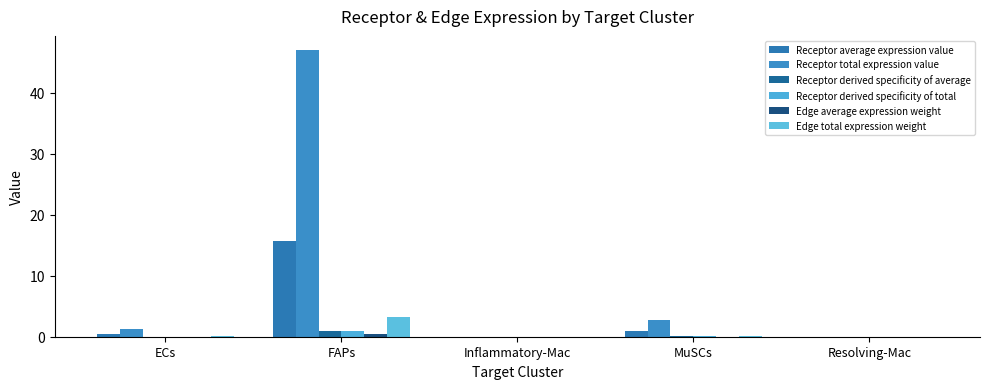

Reading left to right, list all the values displayed in this chart.

Receptor average expression value: ECs=0.4	FAPs=15.7	Inflammatory-Mac=0.0	MuSCs=0.9	Resolving-Mac=0.0
Receptor total expression value: ECs=1.3	FAPs=47.0	Inflammatory-Mac=0.0	MuSCs=2.7	Resolving-Mac=0.0
Receptor derived specificity of average: ECs=0.0	FAPs=0.9	Inflammatory-Mac=0.0	MuSCs=0.1	Resolving-Mac=0.0
Receptor derived specificity of total: ECs=0.0	FAPs=0.9	Inflammatory-Mac=0.0	MuSCs=0.1	Resolving-Mac=0.0
Edge average expression weight: ECs=0.0	FAPs=0.4	Inflammatory-Mac=0.0	MuSCs=0.0	Resolving-Mac=0.0
Edge total expression weight: ECs=0.1	FAPs=3.3	Inflammatory-Mac=0.0	MuSCs=0.2	Resolving-Mac=0.0